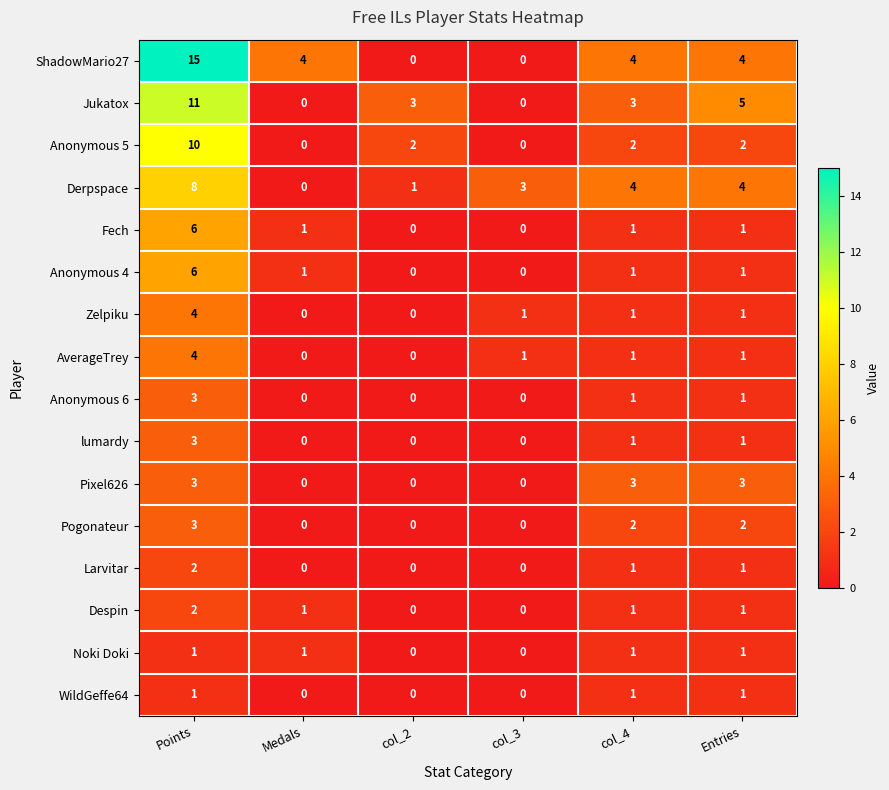

How many series are shown in this chart?

16